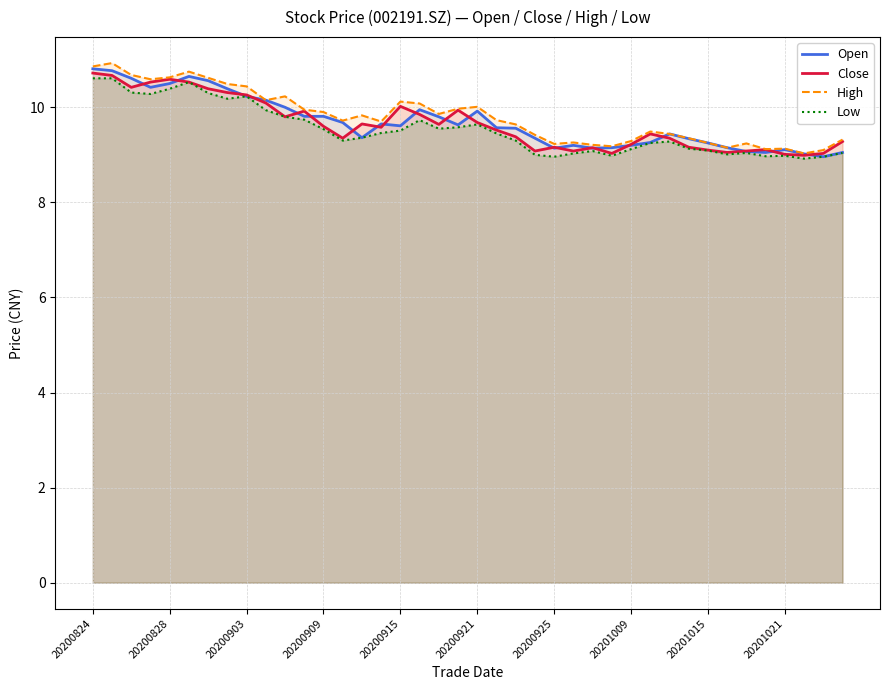

The value of Close at 20201015 is 9.1. True or false?

True